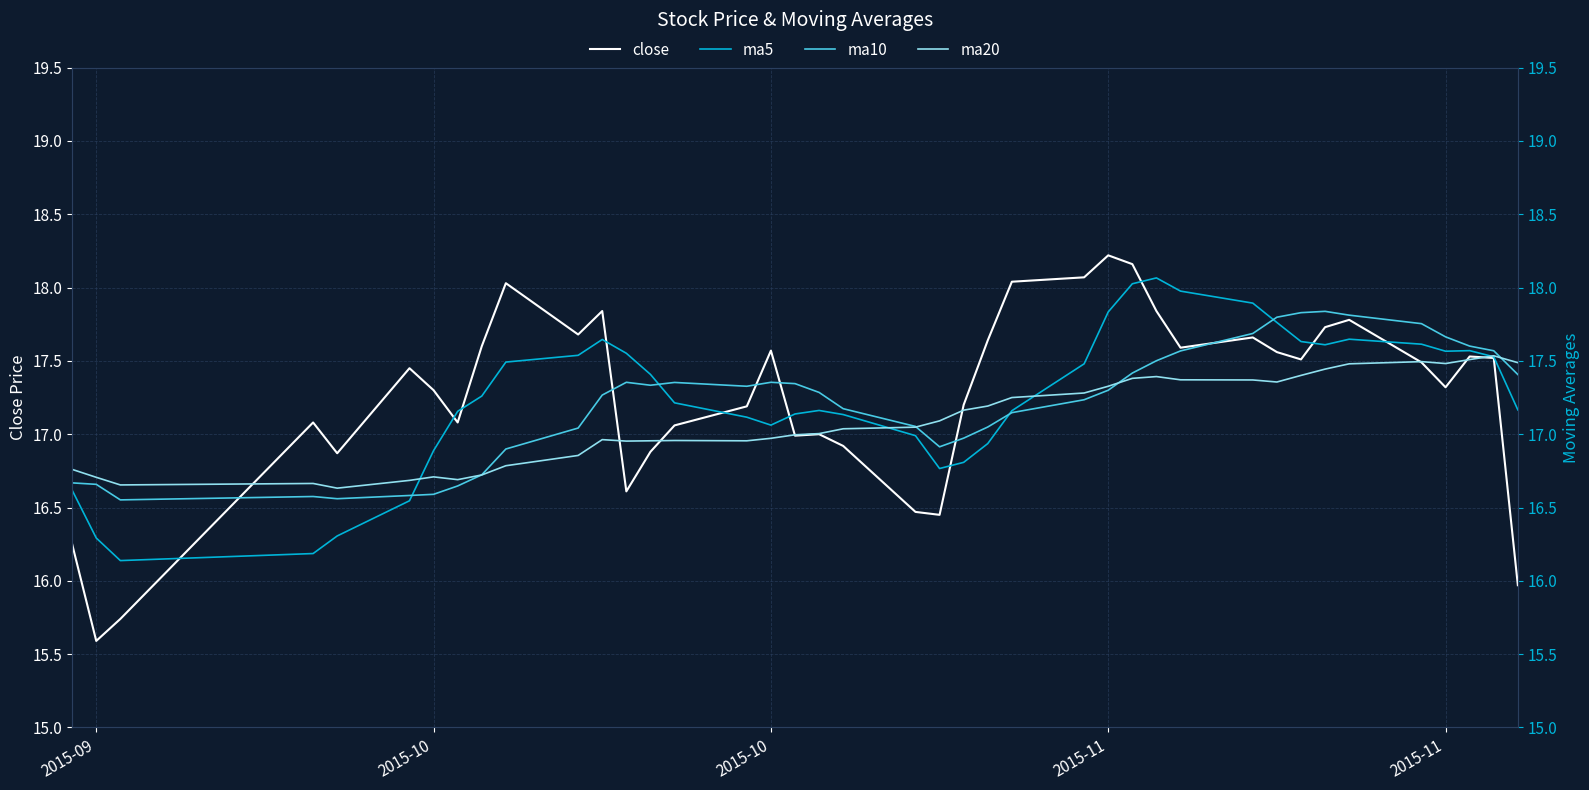

True or false: close and ma20 intersect in this chart.

True